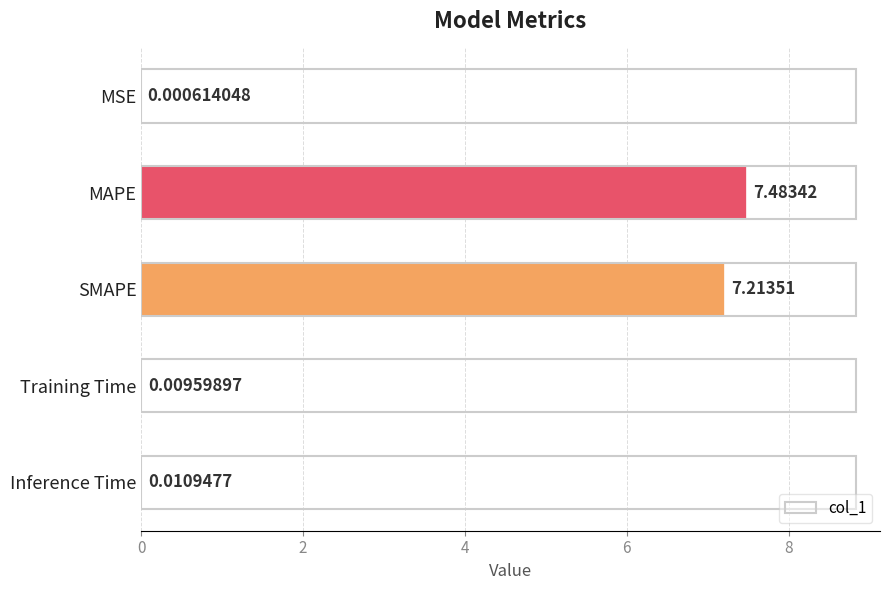

Are the bars horizontal?

Yes